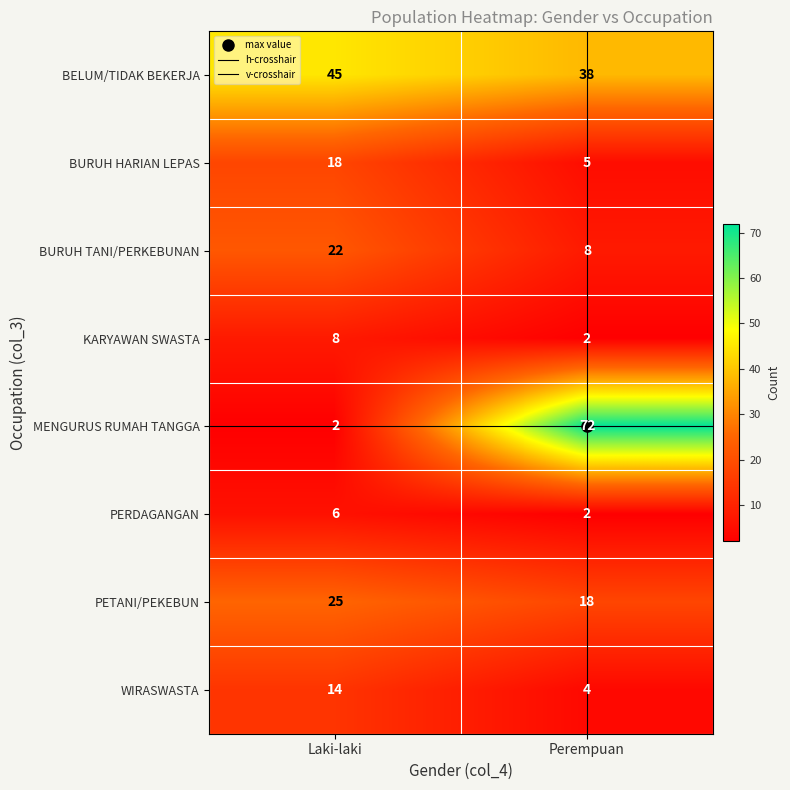

What is the difference between the KARYAWAN SWASTA values at Laki-laki and Perempuan?

6